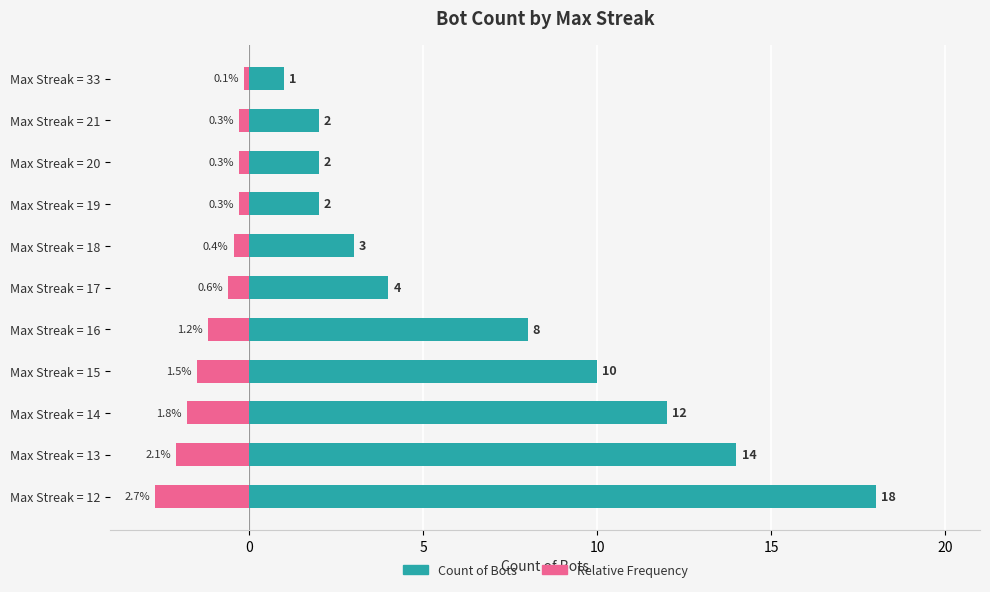

What is the difference between the second highest and second lowest values in the Relative Frequency series?

1.8